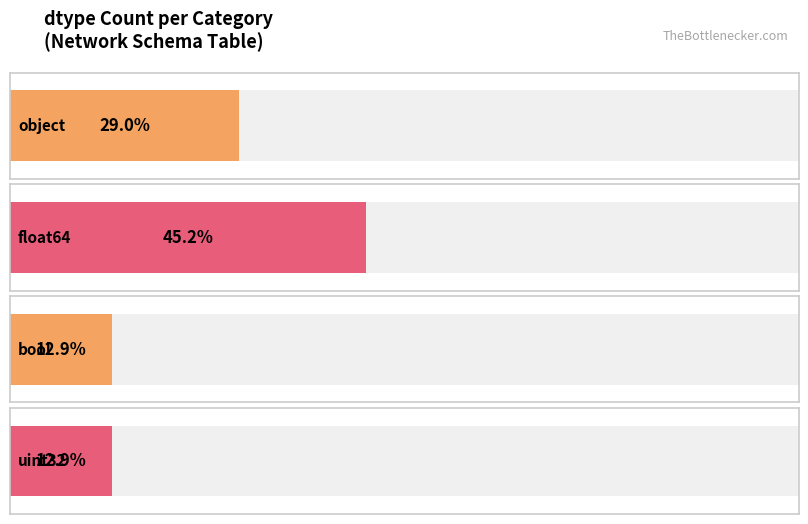

How many data points does each series have?

4